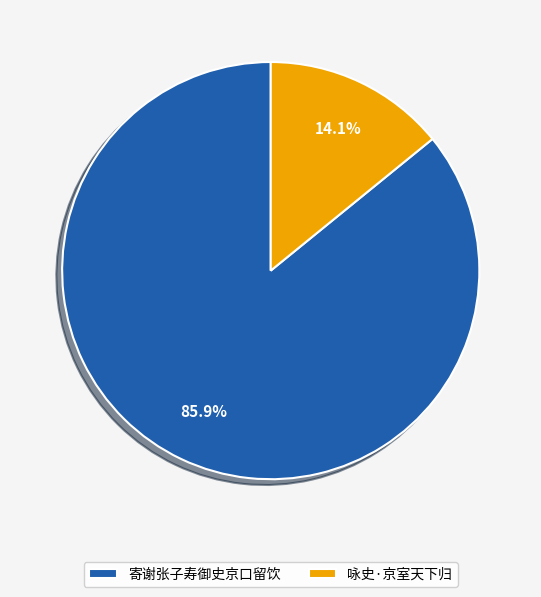

What percentage is the 咏史·京室天下归 slice, to the nearest percent?

14%